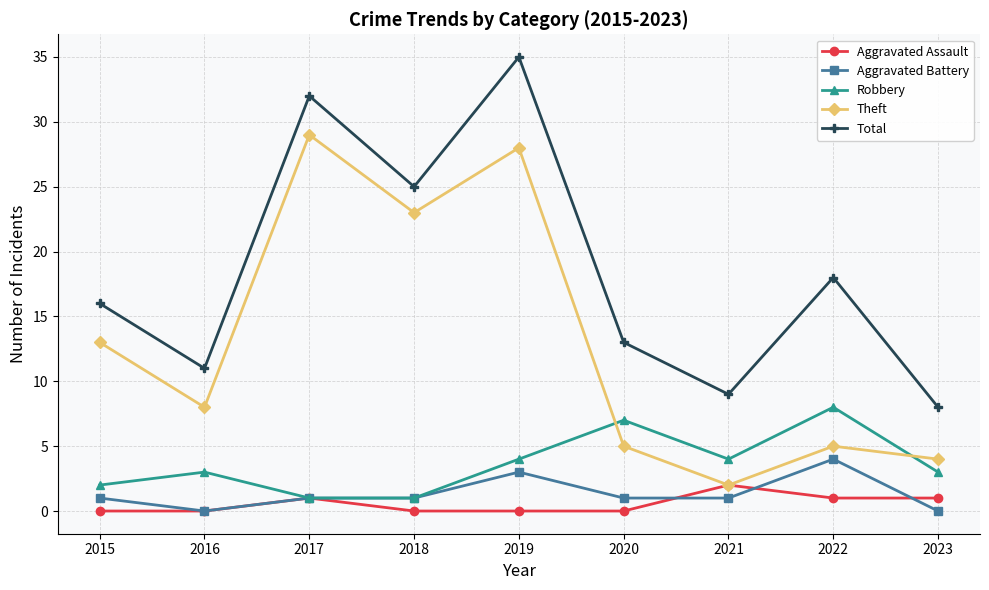

The Total series shows 48 at 2019. True or false?

False